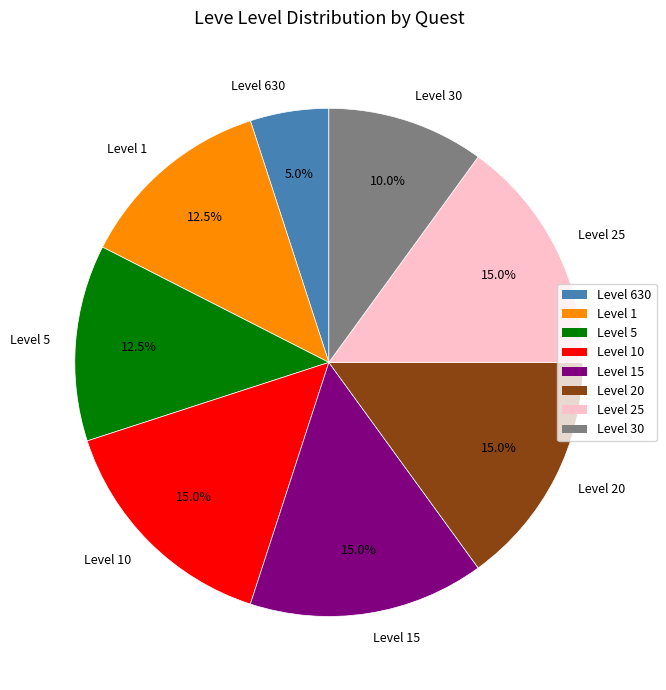

Is there a majority slice in this chart?

No